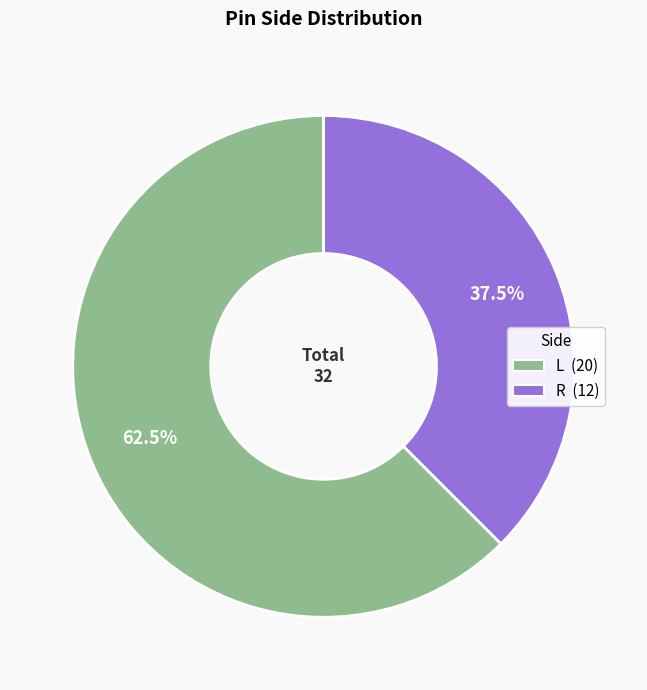

Count the number of slices in the pie.

2